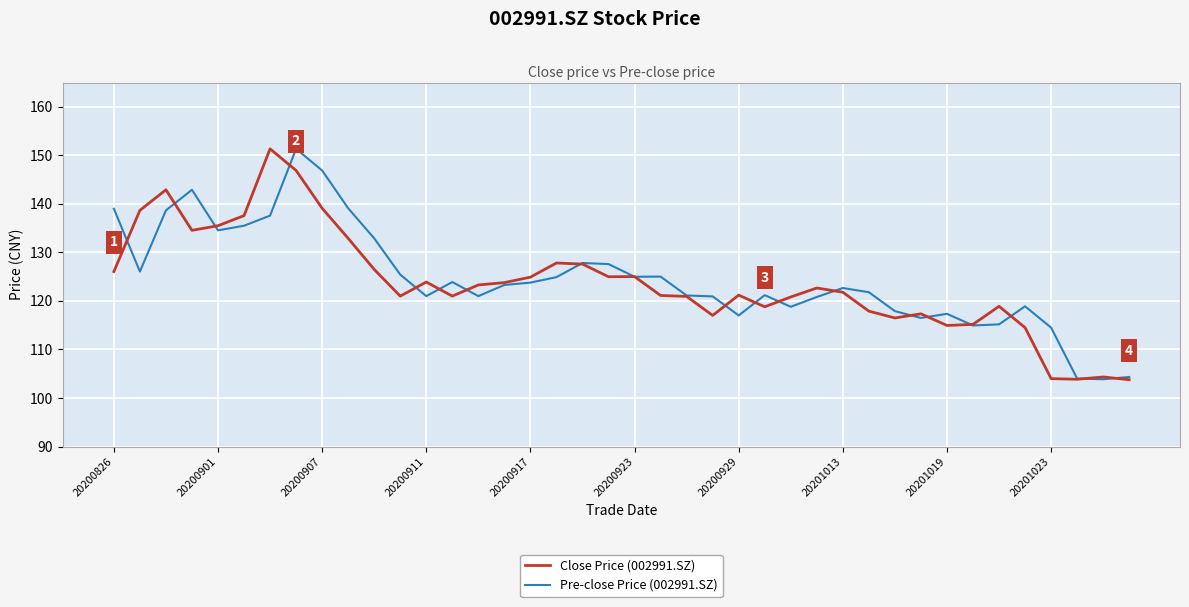

What is the lowest value of the Pre-close Price (002991.SZ) series?

103.9